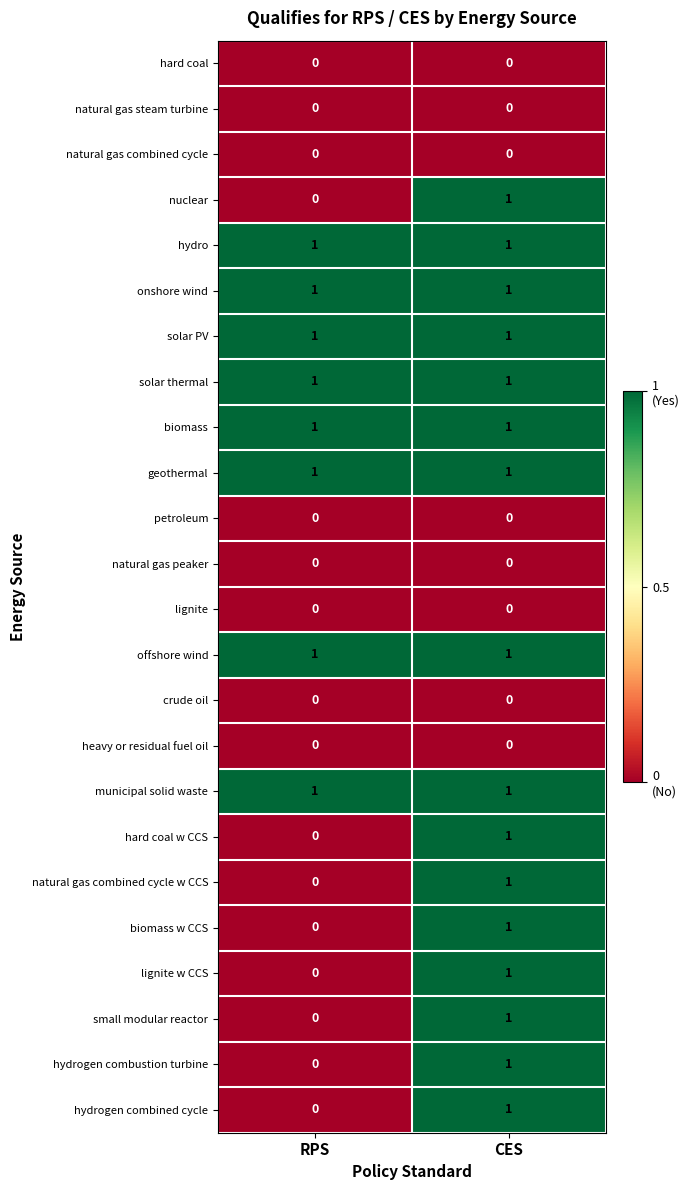

True or false: offshore wind has a value of 2 at RPS.

False